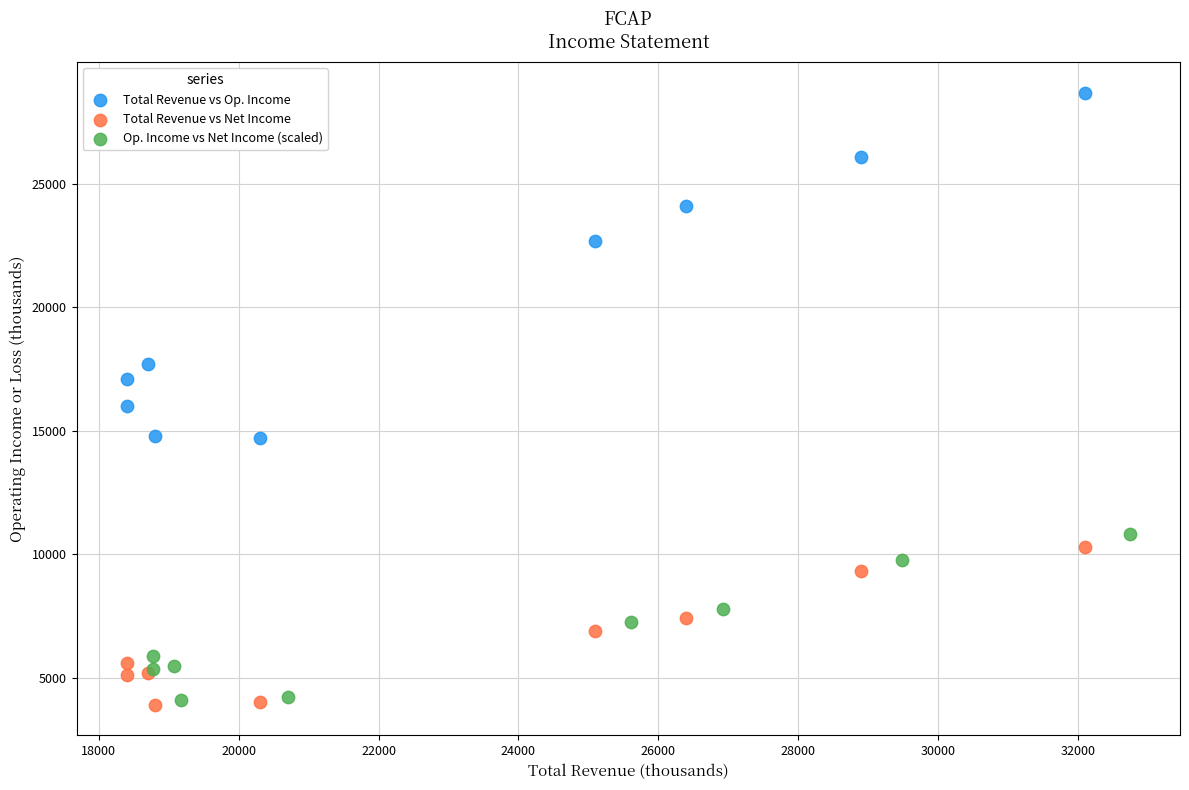

Which series has the widest spread of Y values?

Total Revenue vs Op. Income